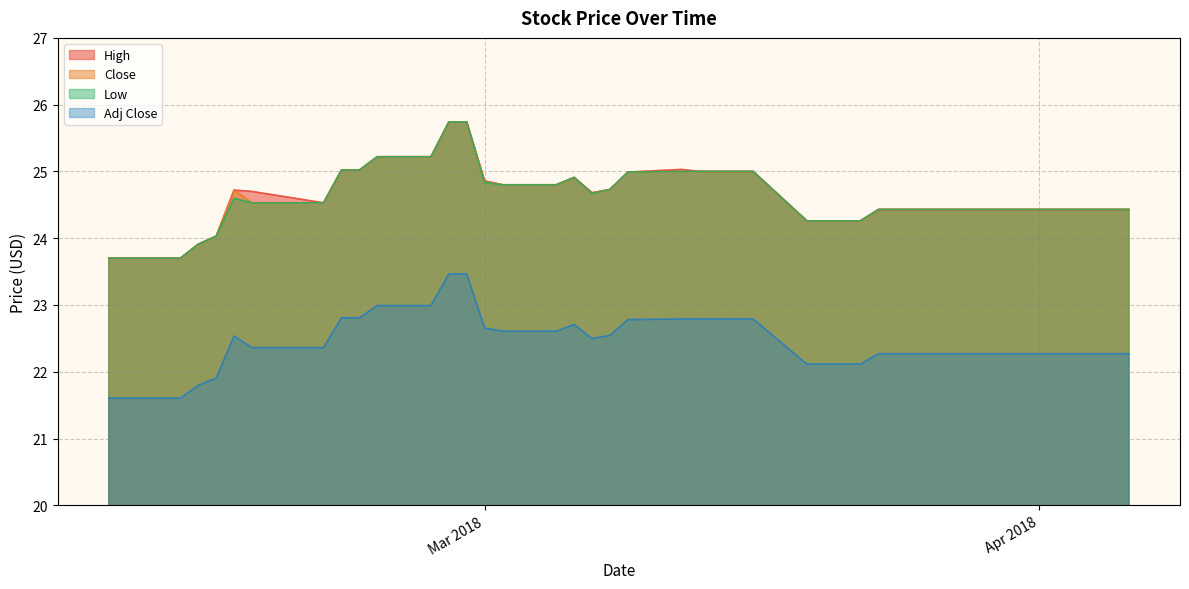

Rank the series by their maximum value, from lowest to highest.

Adj Close, High, Close, Low